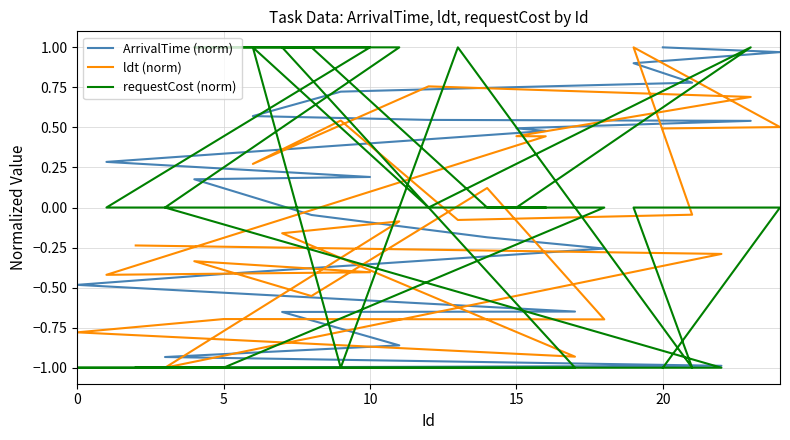

True or false: requestCost (norm) has more than 0 points higher than both neighbors.

True